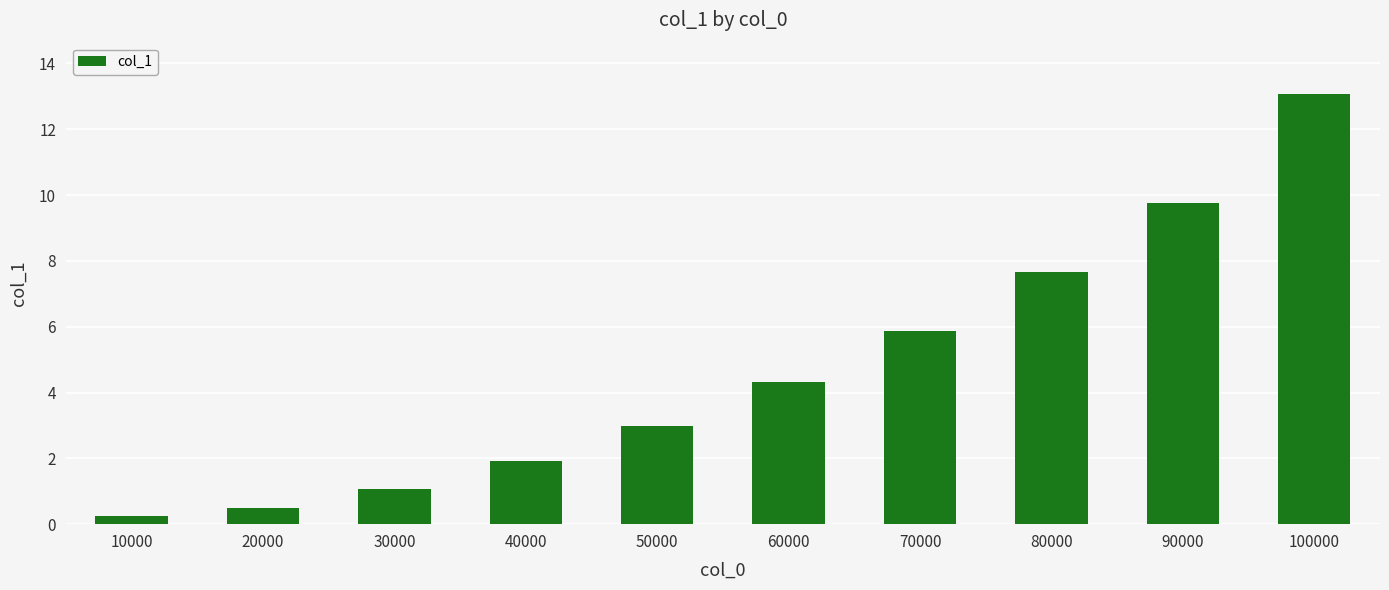

List the labels in order of value, largest first.

100000, 90000, 80000, 70000, 60000, 50000, 40000, 30000, 20000, 10000